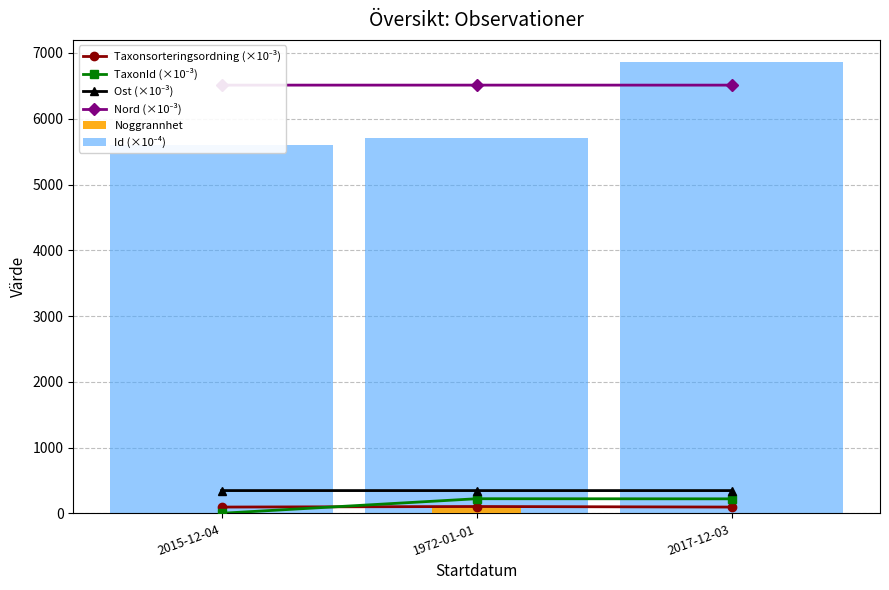

True or false: Ost (×10⁻³) has a value of 346.4 at 1972-01-01.

True